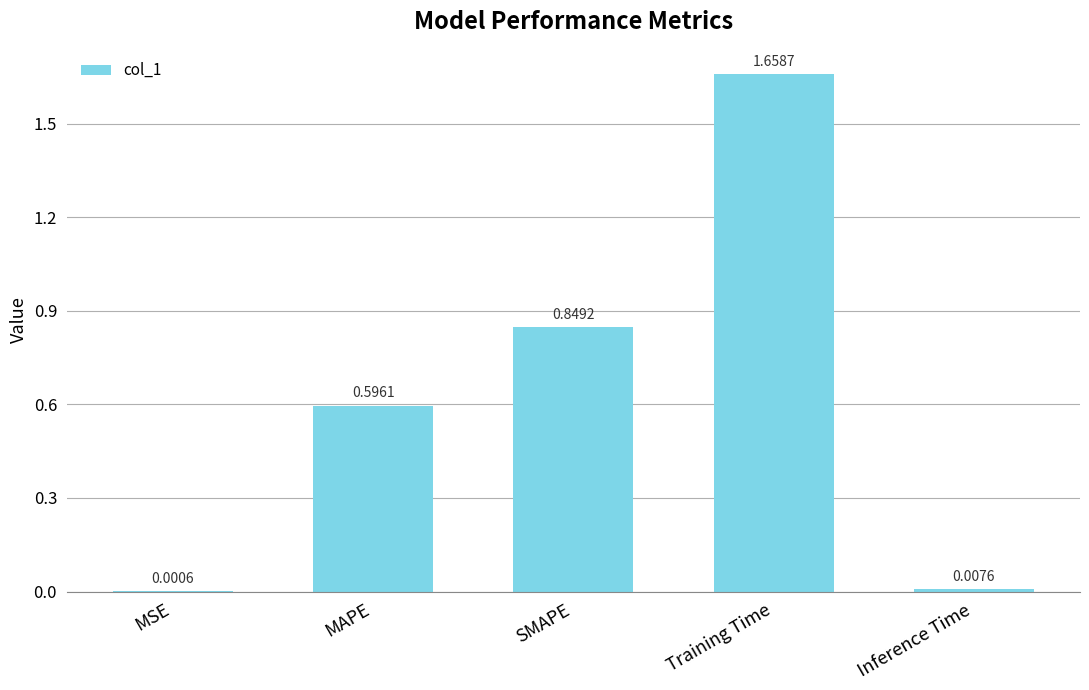

At which label is the value closest to 0?

MSE